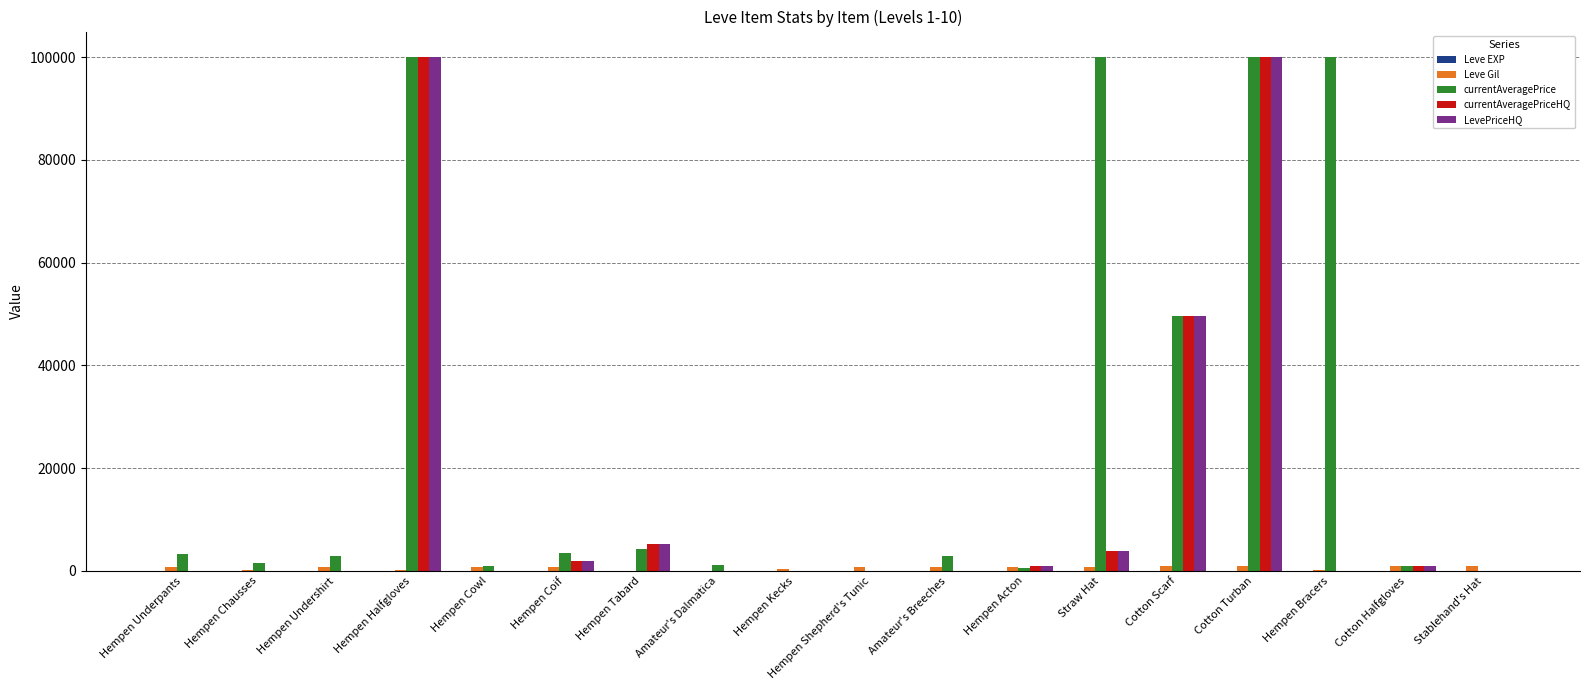

Are the bars grouped side by side (vs. stacked)?

Yes